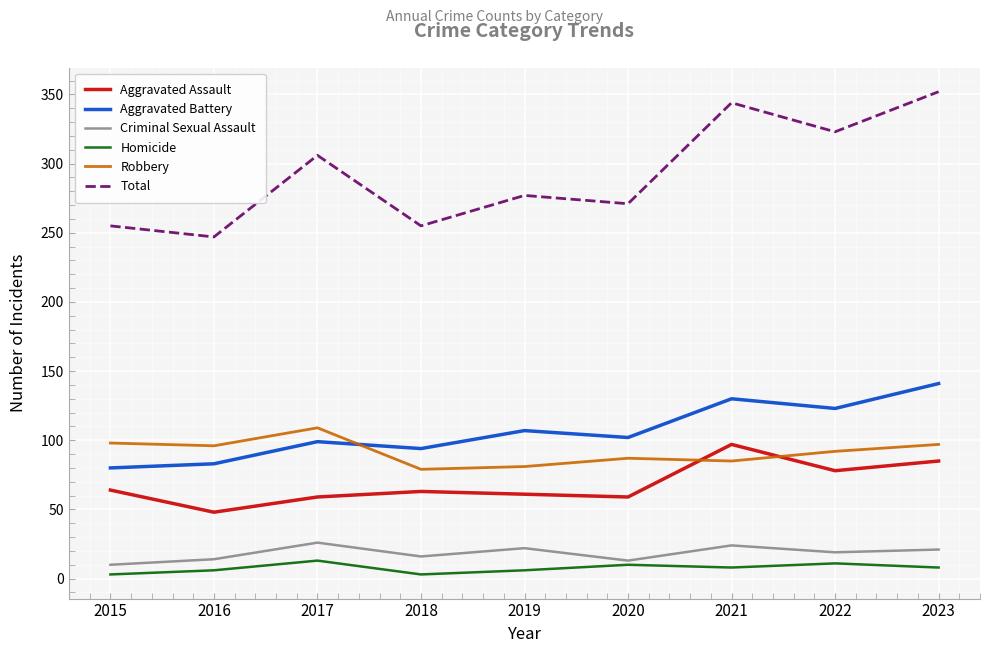

Which category has the lowest value in the Aggravated Assault series?

2016